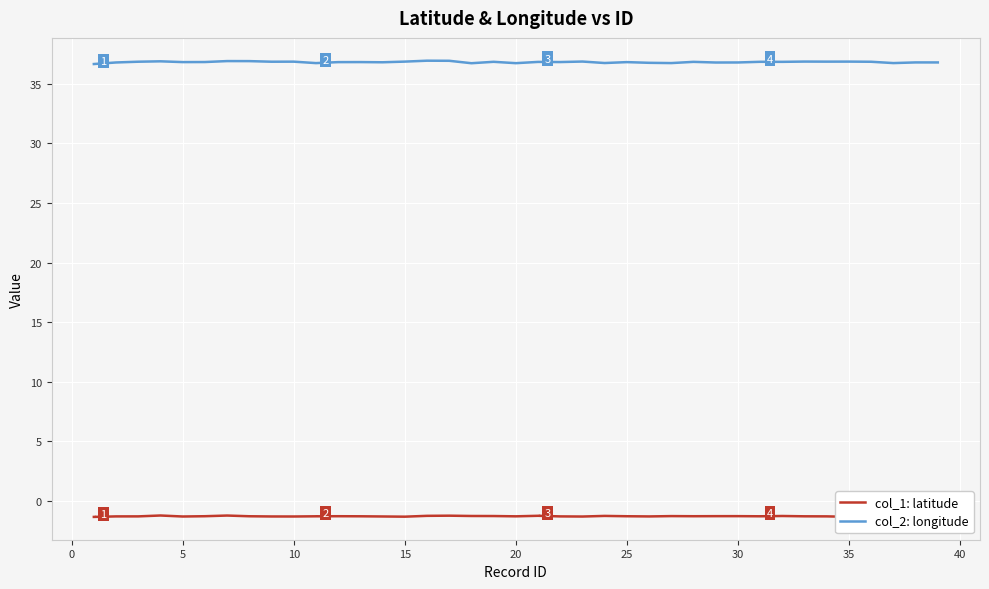

Does the chart display data point markers on the line(s)?

No